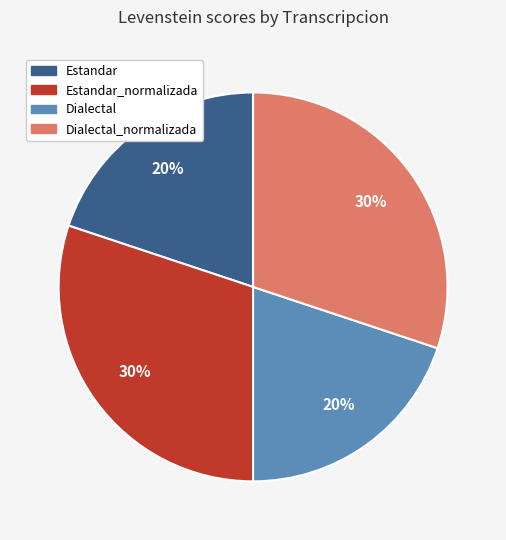

Is there any slice that represents more than half of the pie?

No